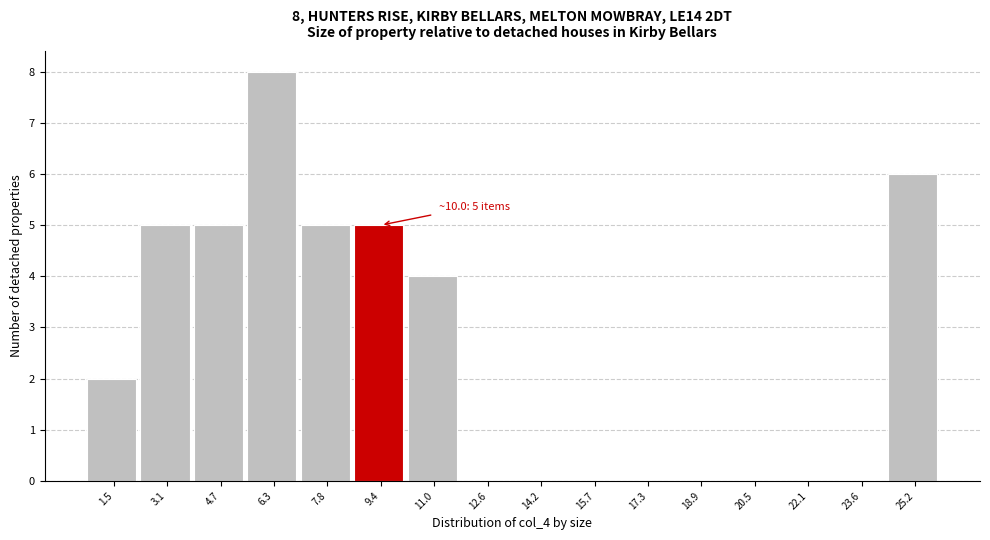

Which range on the x-axis has the tallest bar?

5.4 to 7.0